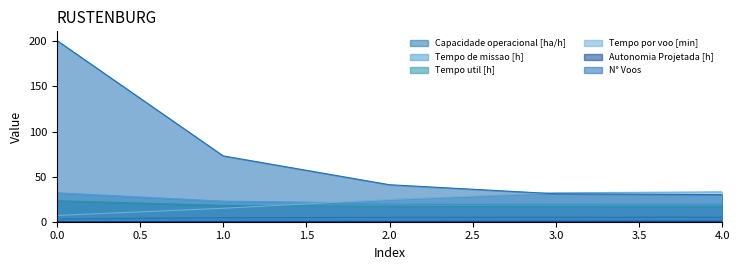

True or false: N° Voos and Autonomia Projetada [h] cross at least once.

False